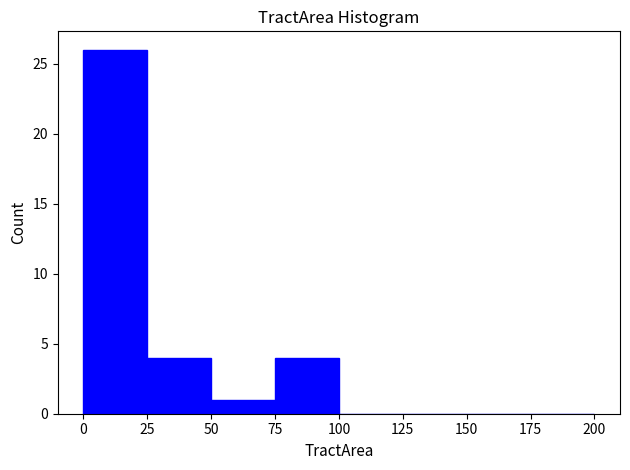

Reading left to right, transcribe this chart: for each bar, give the range it covers on the x-axis and its height. The values are not printed on the chart, so give them approximately, as read against the axis.

0 to 25: 26
25 to 50: 4
50 to 75: 1
75 to 100: 4
100 to 125: 0
125 to 150: 0
150 to 175: 0
175 to 200: 0